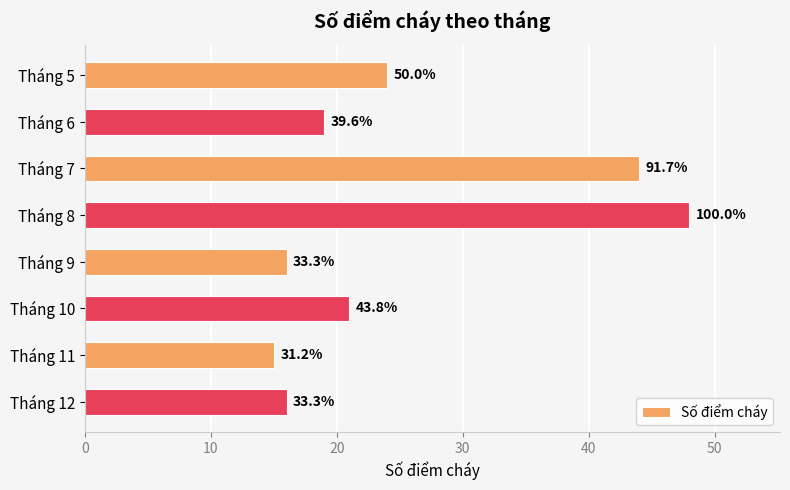

How many bars are there in total?

8